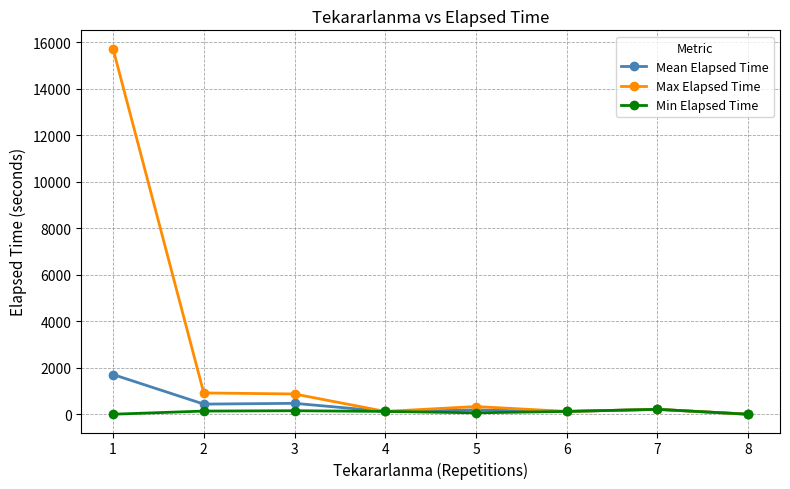

Which series has the largest range (max minus min)?

Max Elapsed Time